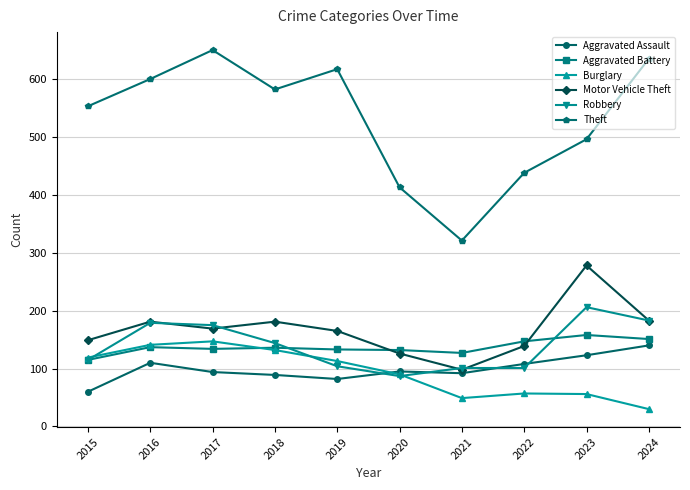

Which series has the widest spread of values?

Theft